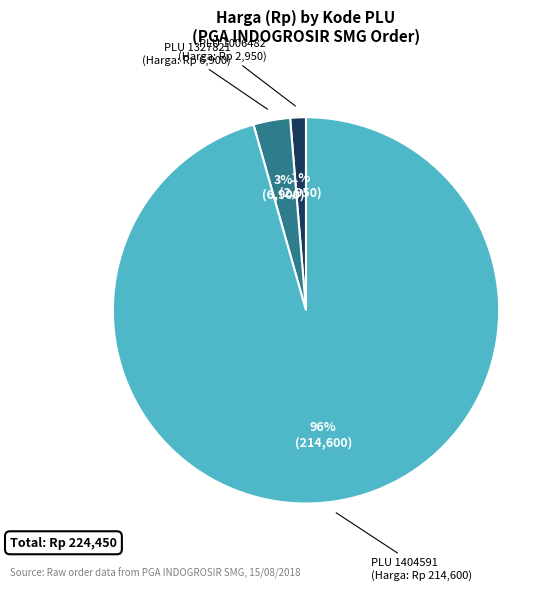

Do PLU 1006482 and PLU 1327821 together represent more than half of the pie?

No